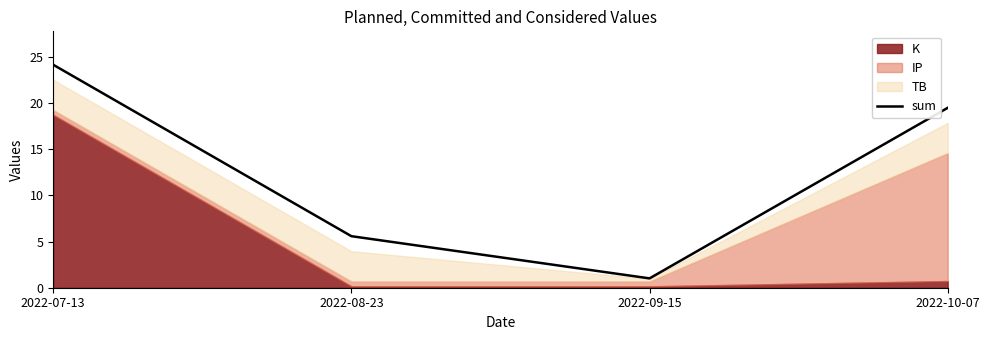

Reading left to right, list all the values displayed in this chart.

2022-07-13=24.1	2022-08-23=5.6	2022-09-15=1.0	2022-10-07=19.5